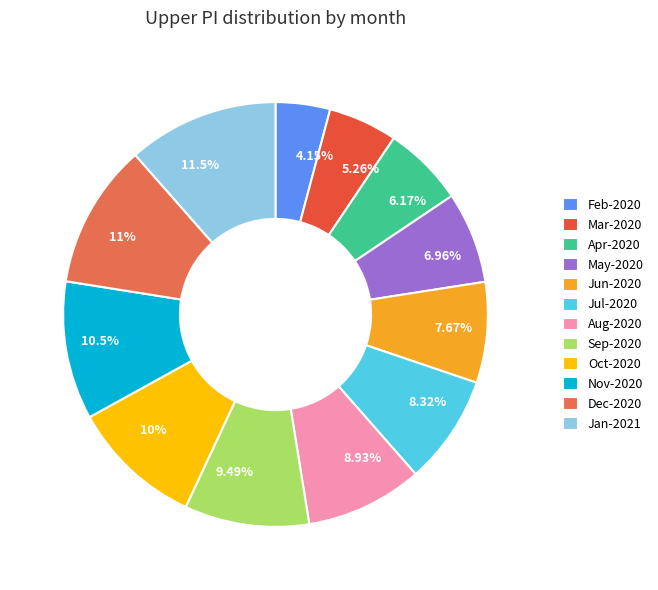

To the nearest percent, what is the average slice percentage?

8%